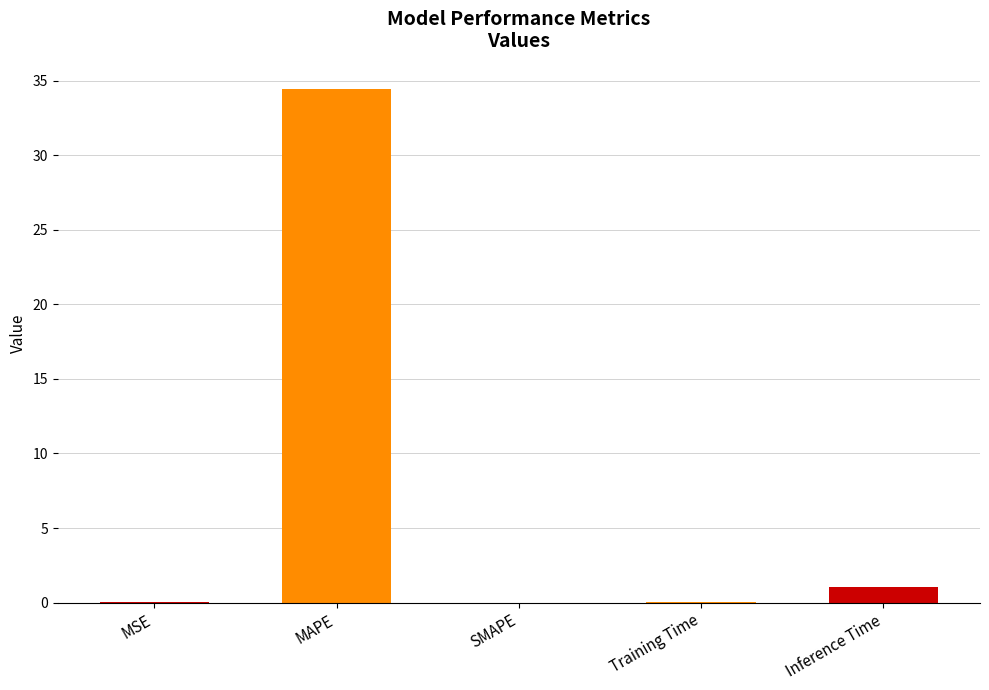

Is it true that the value at SMAPE is 0.0?

True